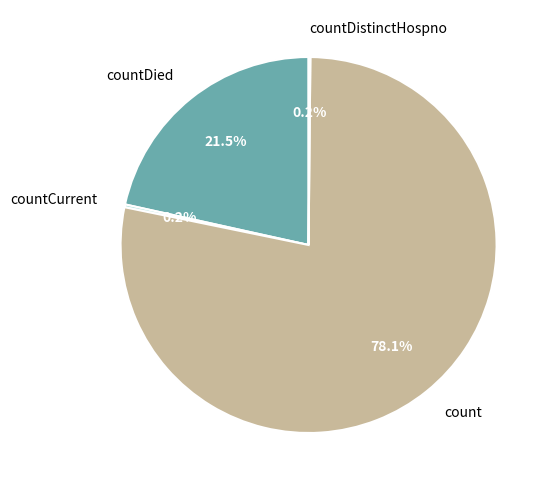

Which category has the biggest portion of the pie?

count